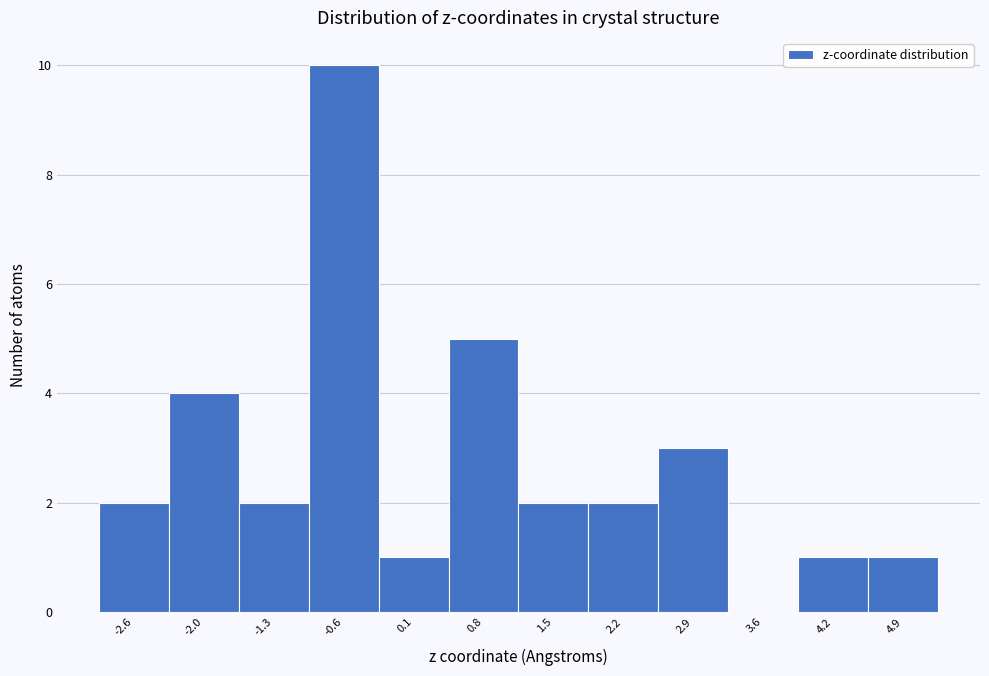

How tall is the bar that spans -3.0 to -2.3 on the x-axis? Neither the bar edges nor the heights are printed on the chart, so give them approximately, as read against the axes.

2